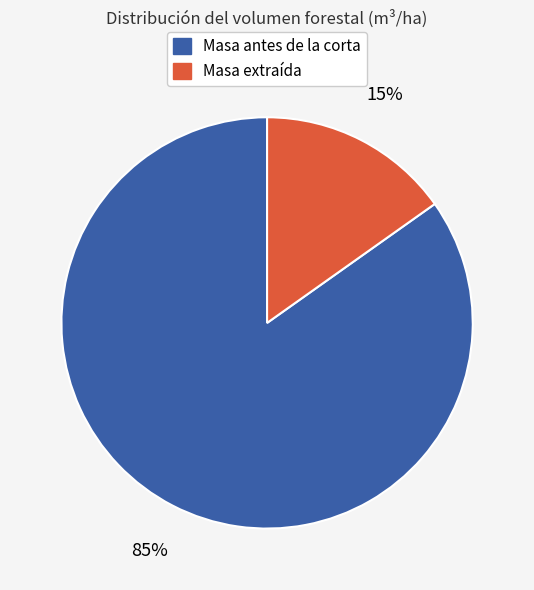

Which has a higher value, Masa antes de la corta or Masa extraída?

Masa antes de la corta